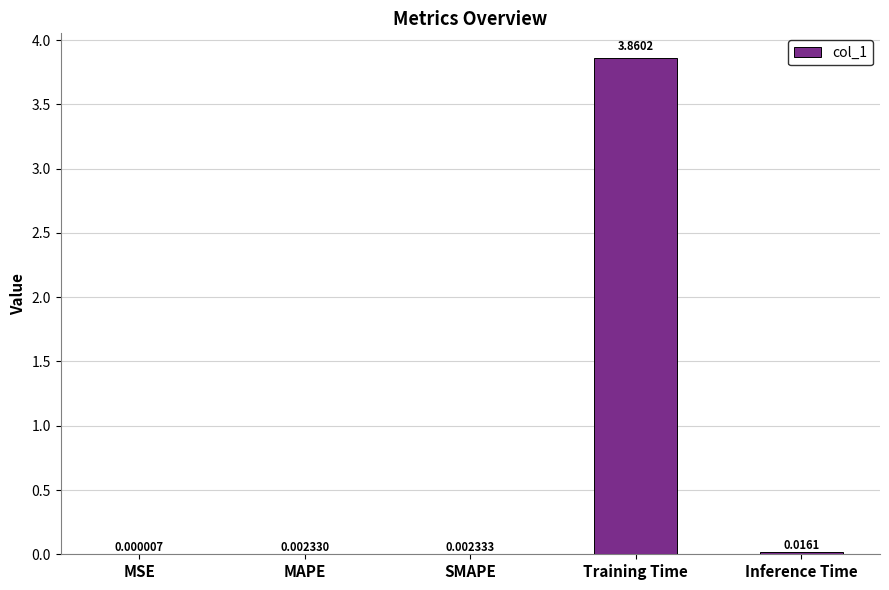

At which label is the value closest to 1?

Inference Time